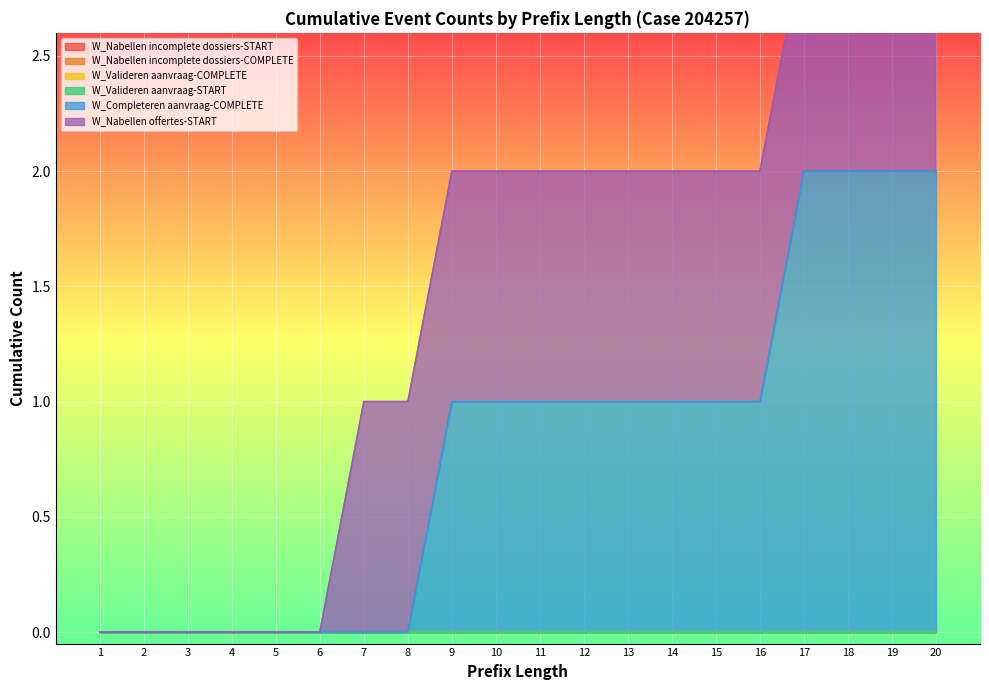

True or false: W_Valideren aanvraag-COMPLETE and W_Nabellen offertes-START intersect in this chart.

False